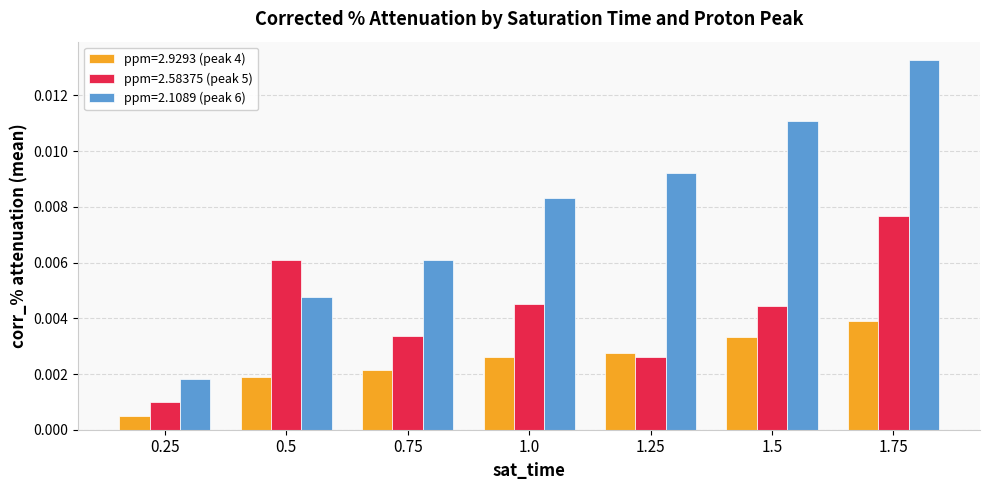

Which series has the widest spread of values?

ppm=2.1089 (peak 6)